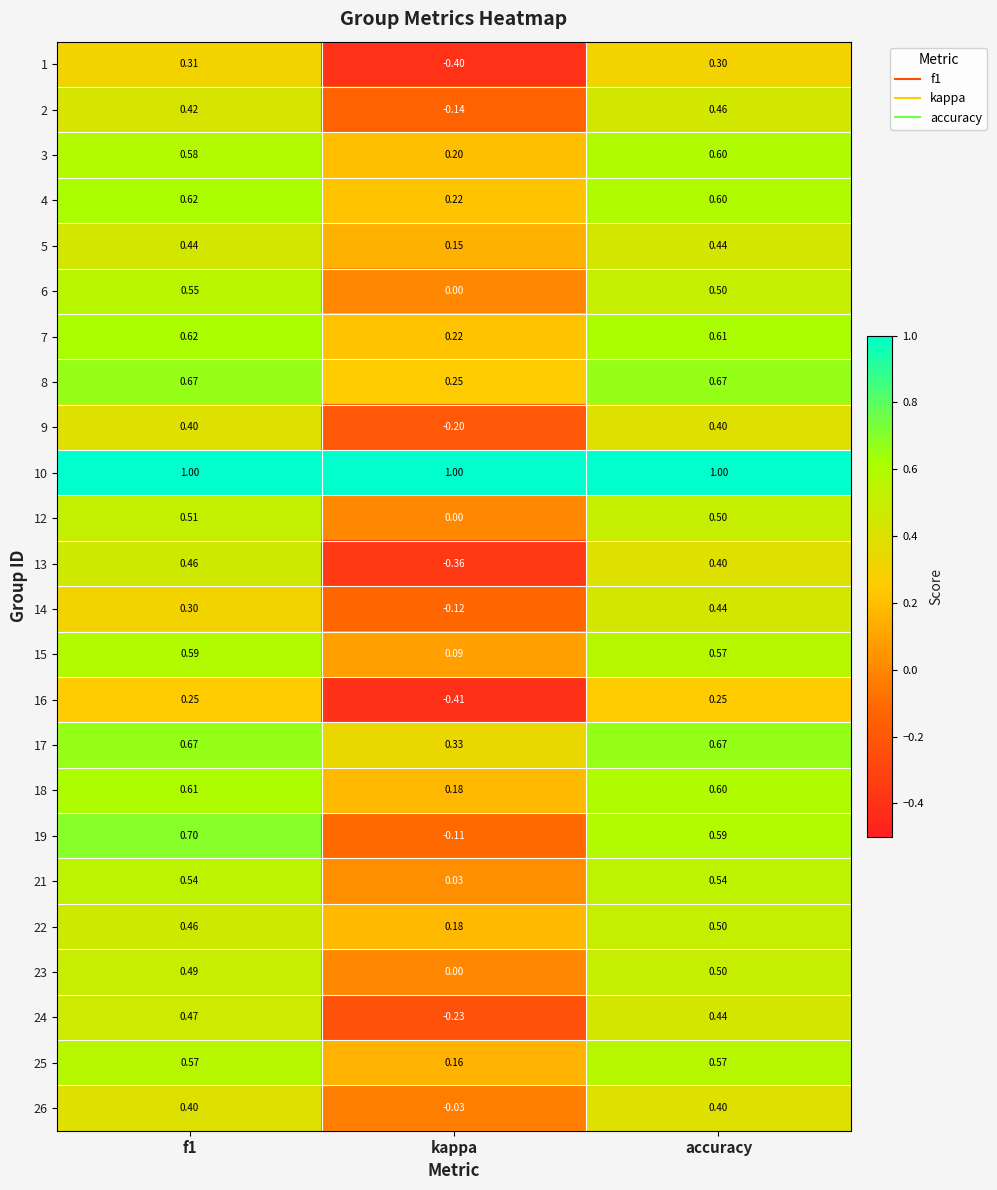

At which label is 2 closest to 0?

kappa